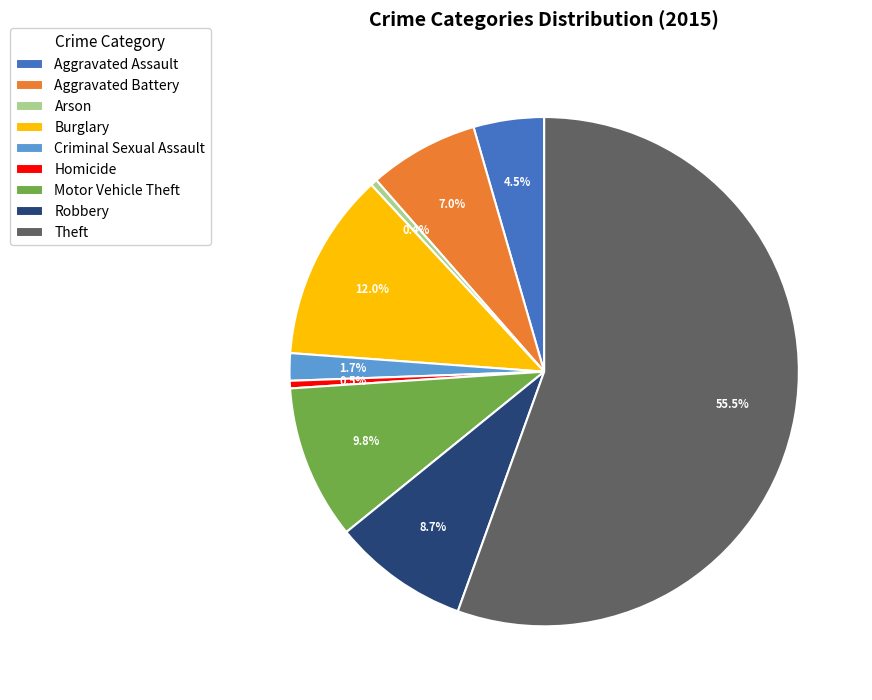

What is the largest slice in the pie chart?

Theft